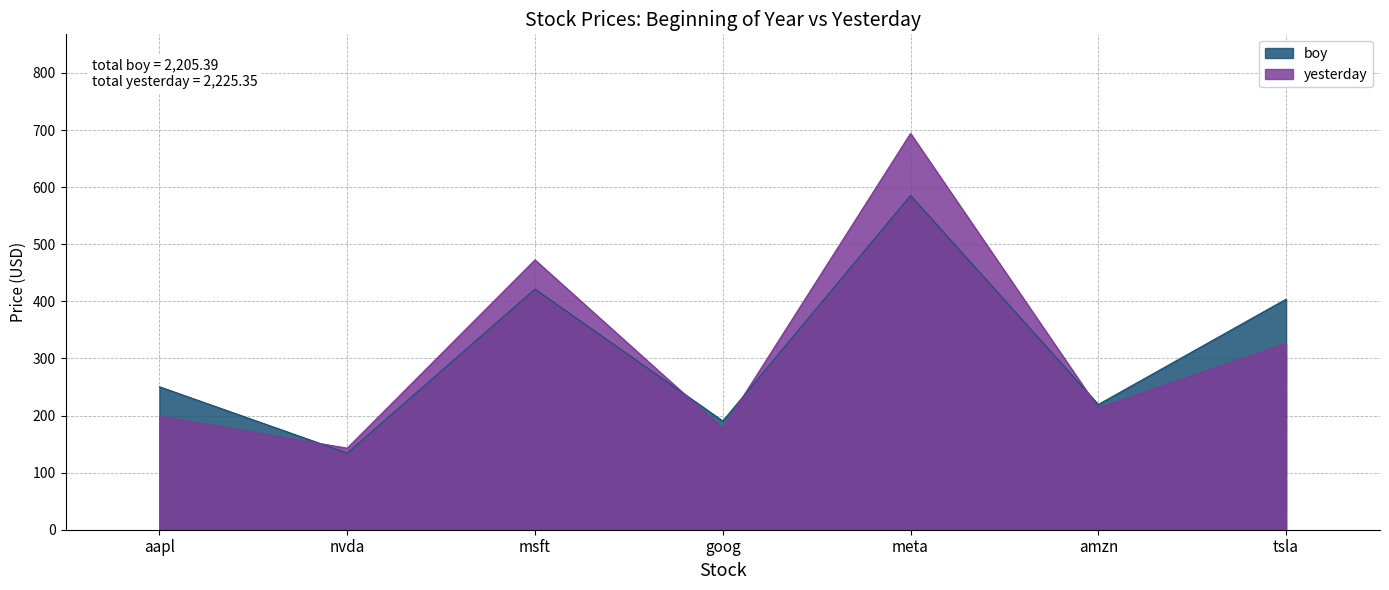

Which series has the widest spread of values?

yesterday